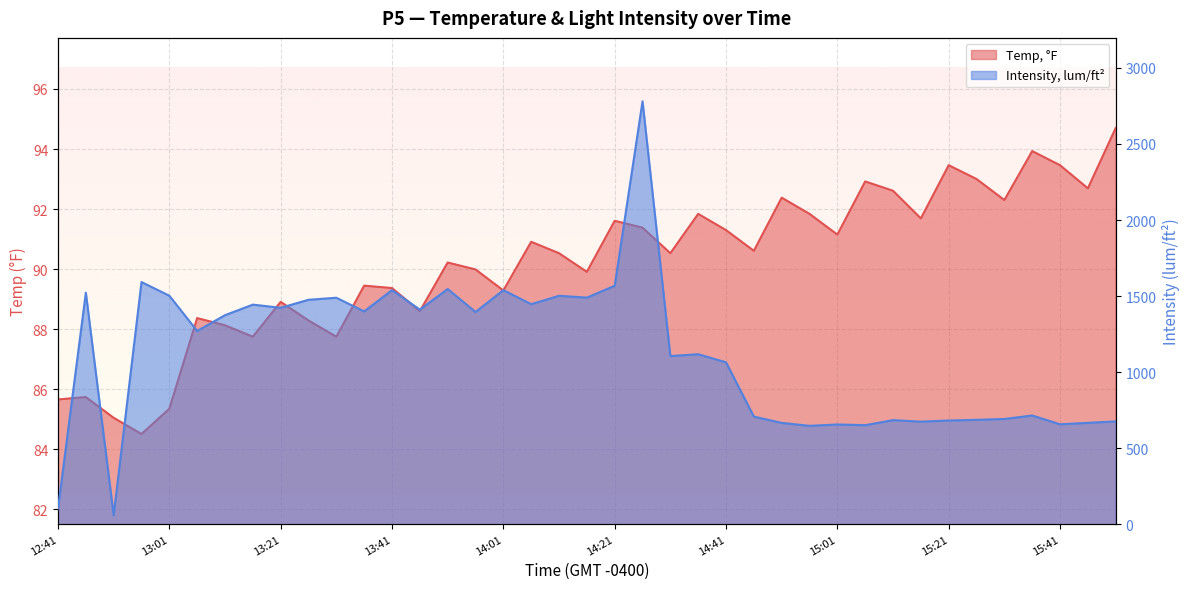

What is the difference between the maximum and minimum values in the Temp, °F series?

10.2